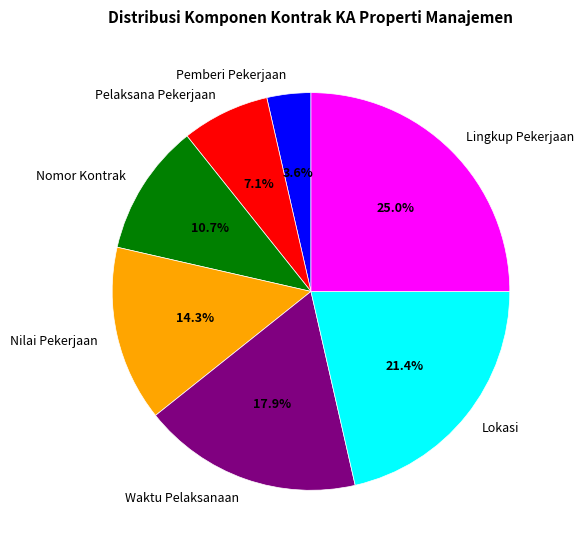

Is Waktu Pelaksanaan the majority of the pie?

No